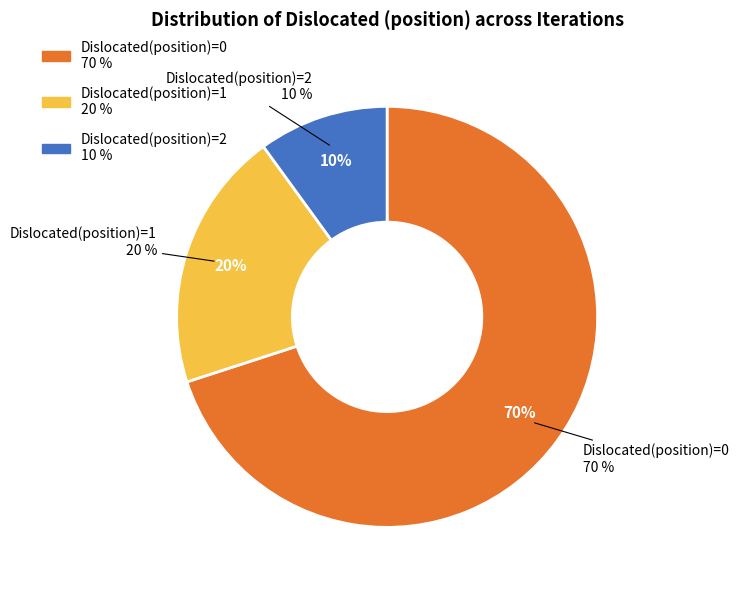

To the nearest percent, what is the combined percentage of Dislocated(position)=1 and Dislocated(position)=2?

30%